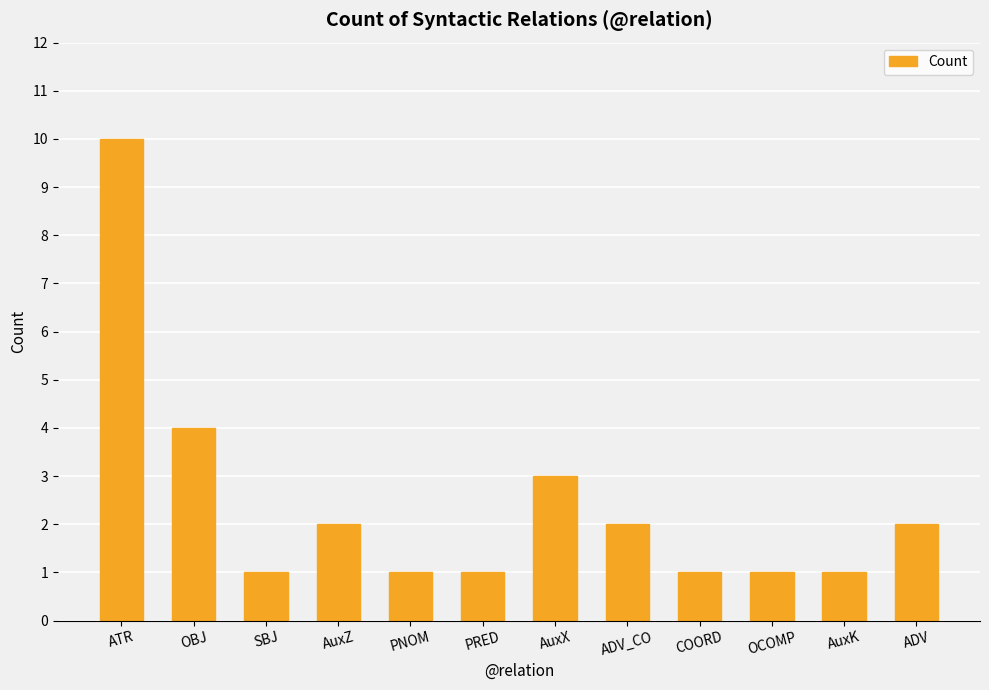

Read the value at AuxZ.

2